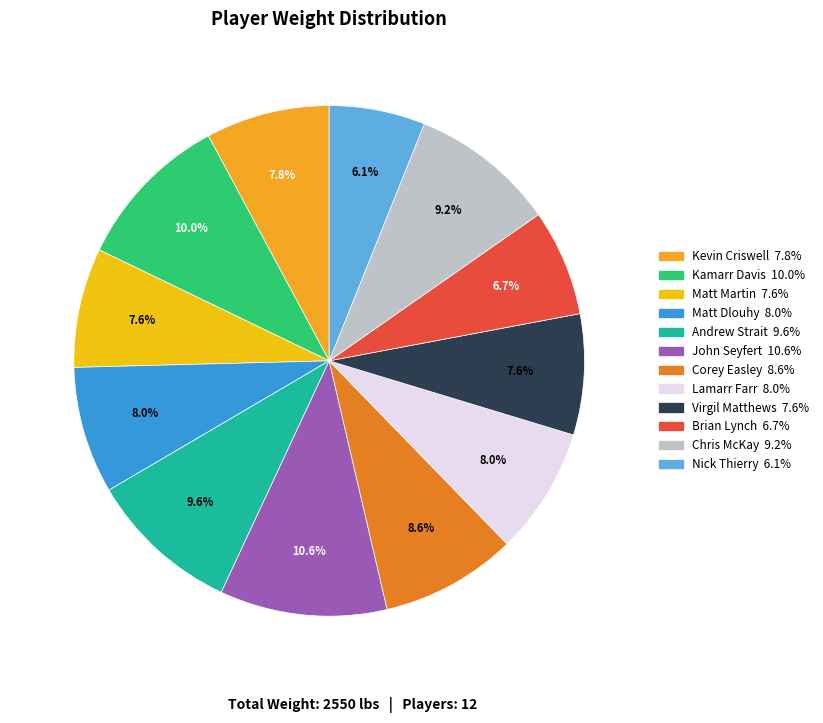

What percentage is the Matt Dlouhy slice, to the nearest percent?

8%